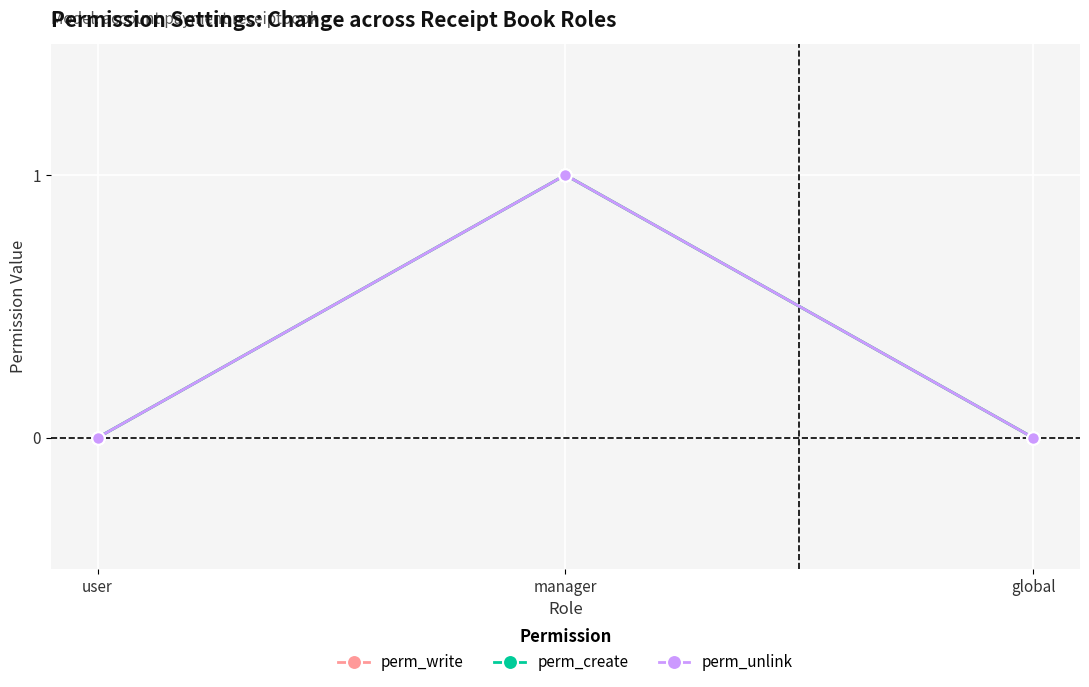

Is this an area chart (filled region under the line)?

No